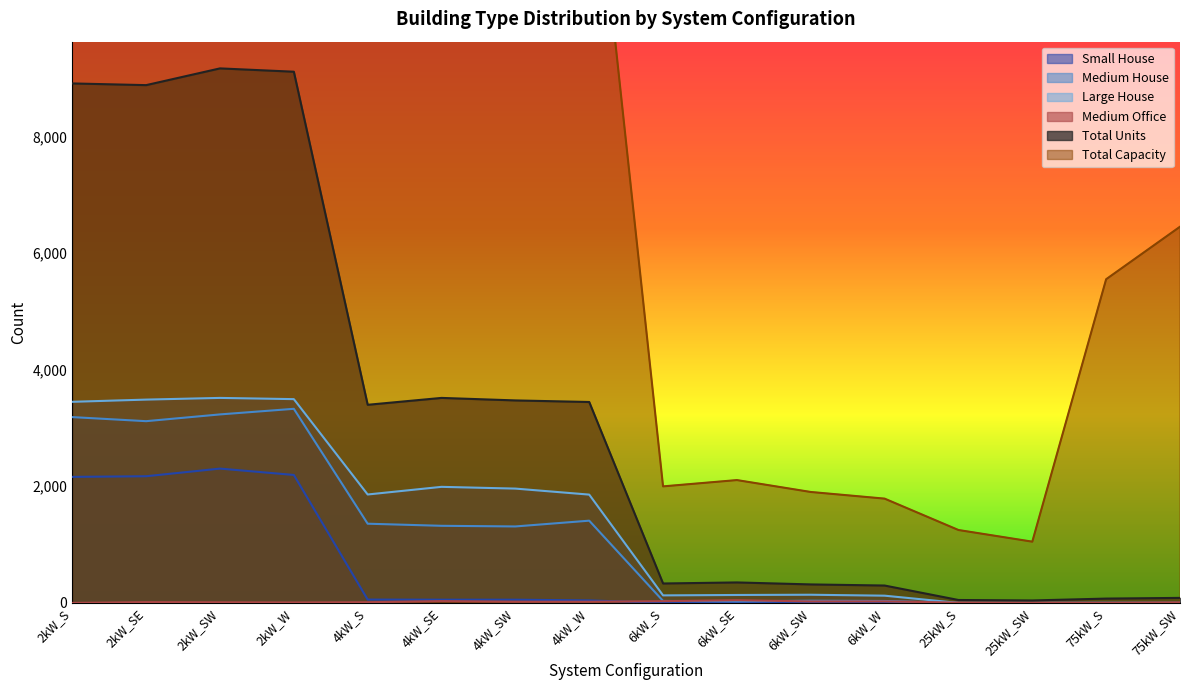

At how many categories does at least one series exceed 11352?

8